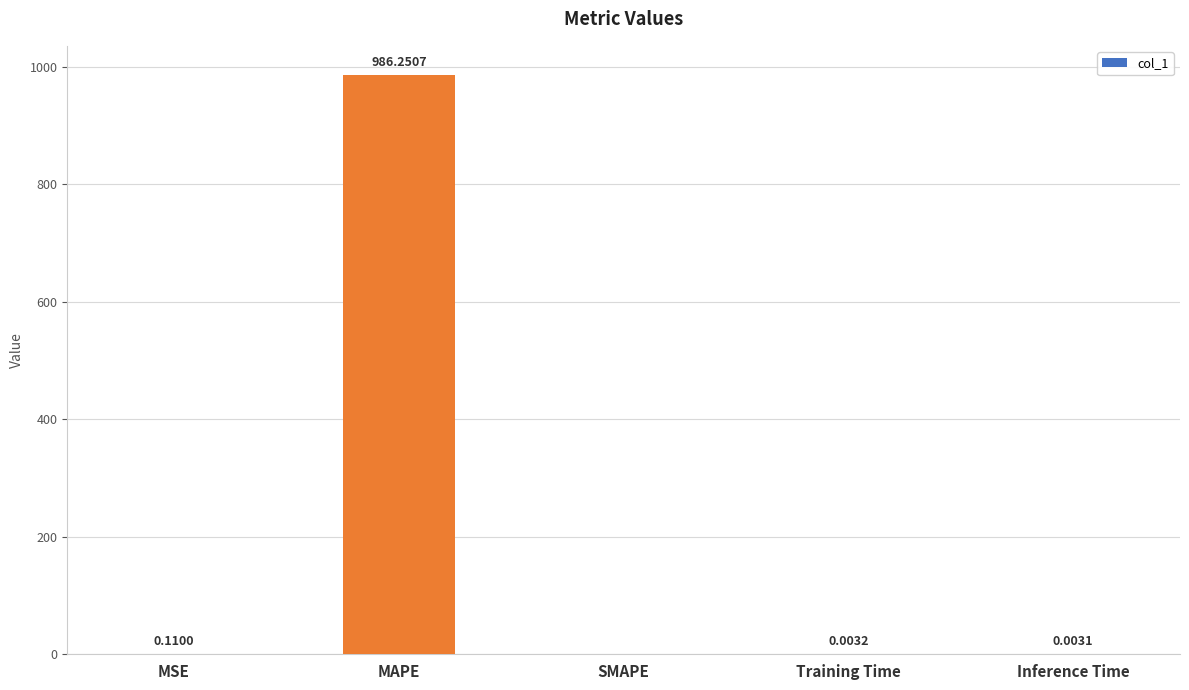

What is the change in value from MAPE to SMAPE?

-986.3